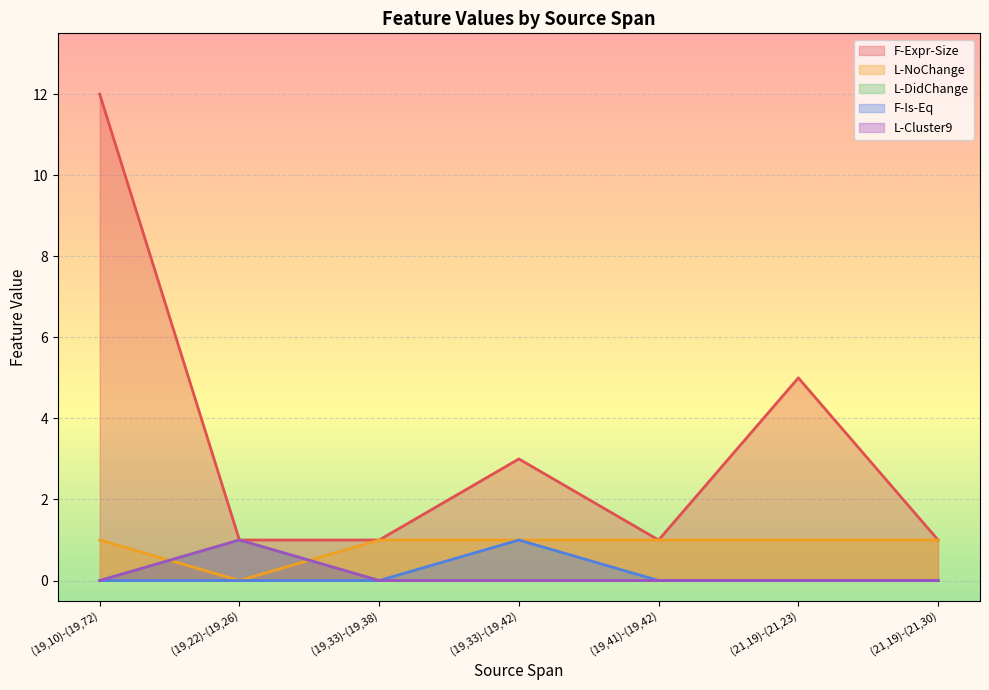

The value of L-DidChange at (19,10)-(19,72) is -1. True or false?

False